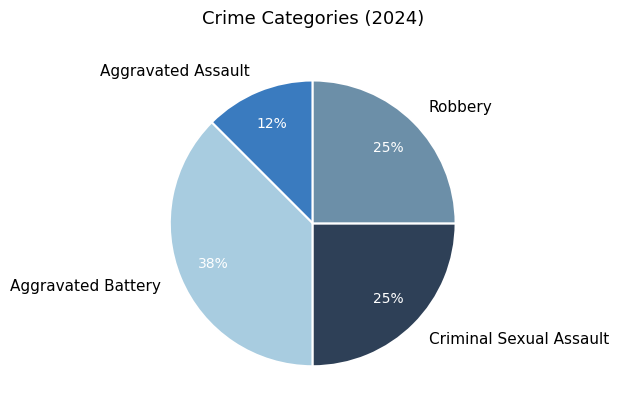

What is the ratio of the value at Robbery to the value at Aggravated Battery?

0.7